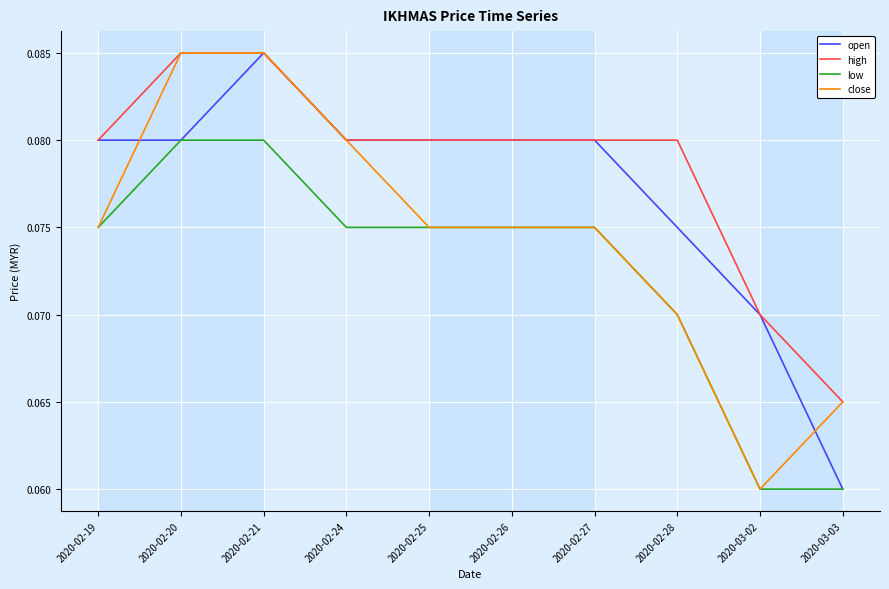

True or false: low and high cross at least once.

False